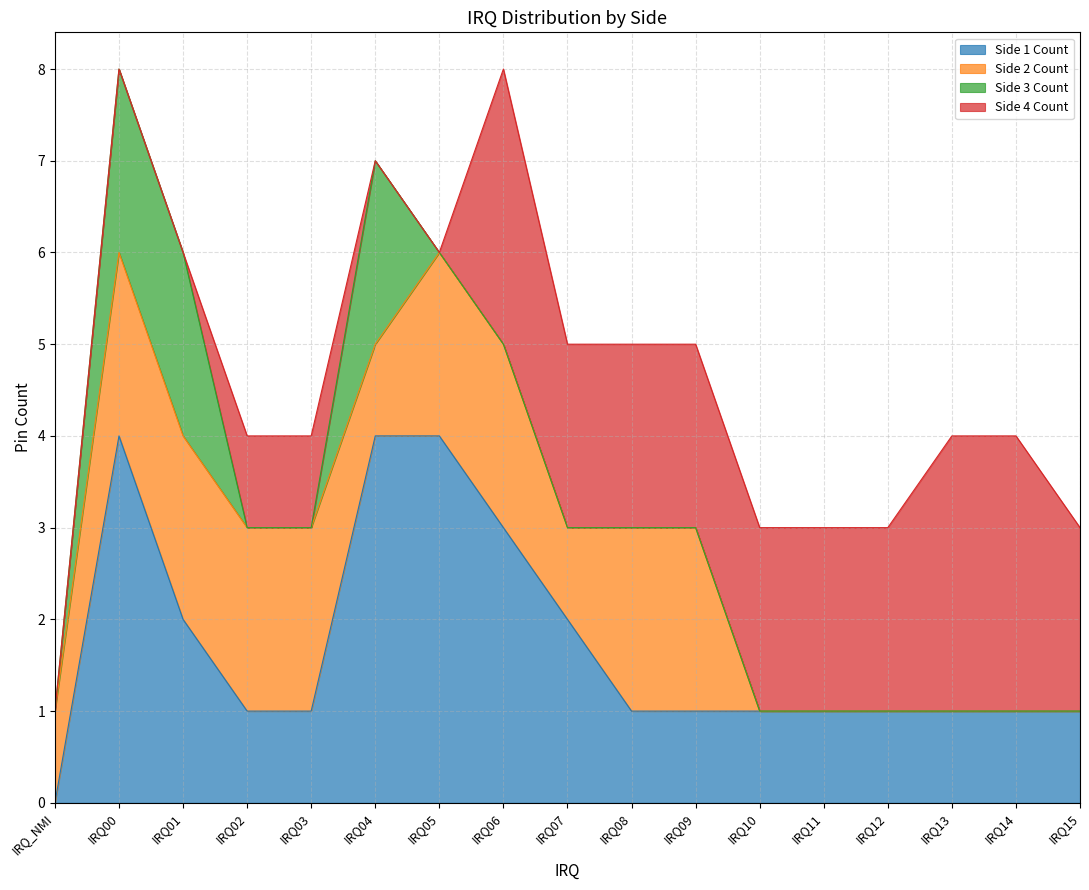

Between IRQ12 and IRQ08, which is larger?

IRQ12